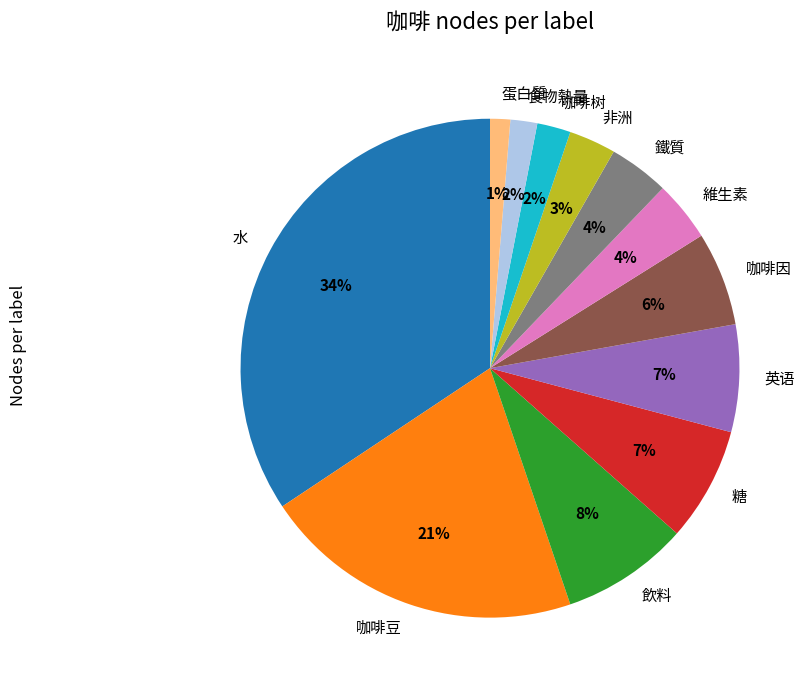

Is the sum of 英语 and 咖啡因 greater than half?

No